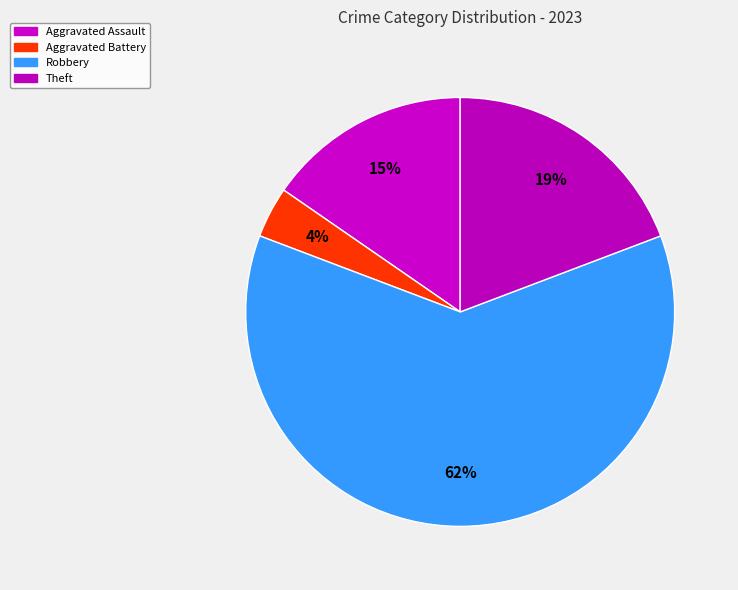

Count the number of slices in the pie.

4